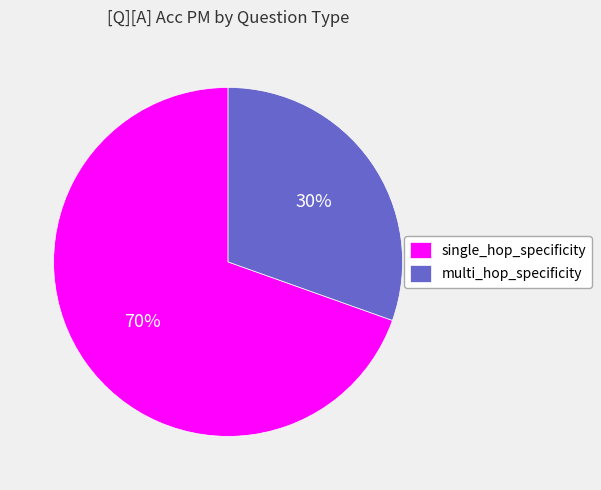

Which category has the smallest portion of the pie?

multi_hop_specificity